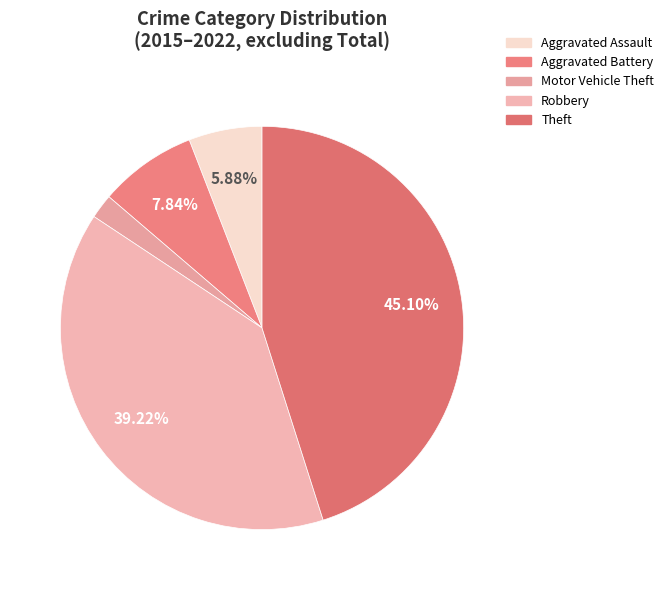

Does Theft represent more than half of the total?

No